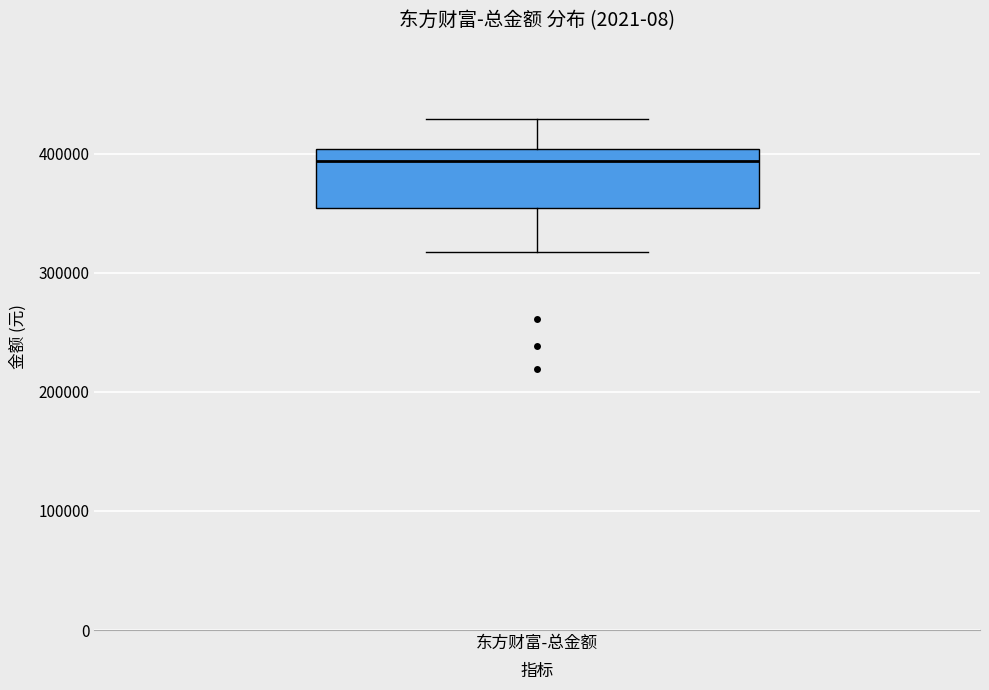

Read this box plot against the y-axis: the position of the median line, the range covered by the box, and the ends of both whiskers. The values are not printed on the chart, so give them approximately, as read against the axis.

median 390000, box 350000 to 400000, whiskers 320000 to 430000